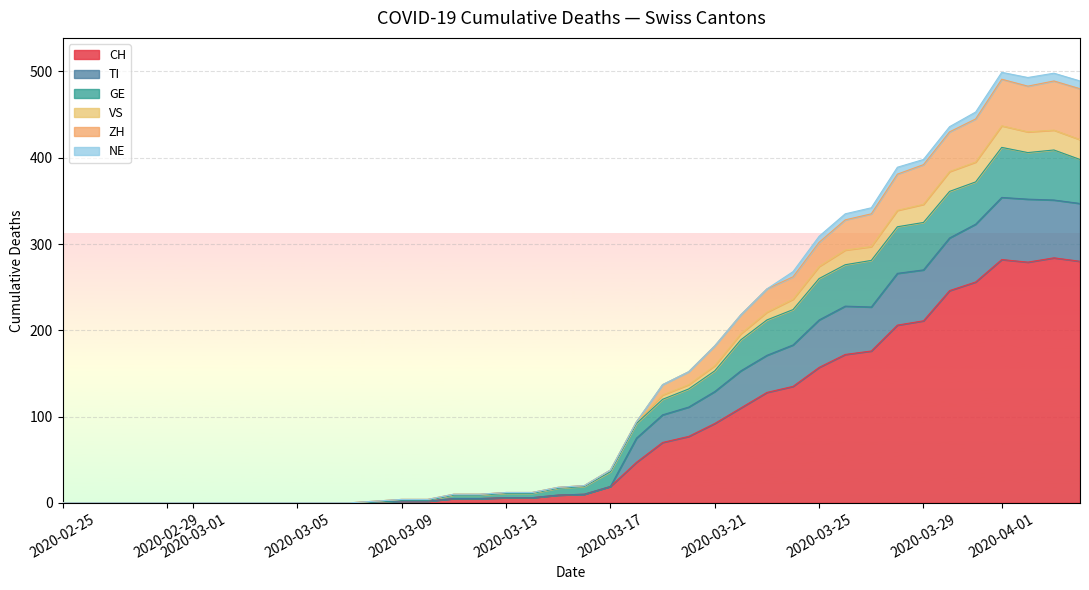

What is the maximum value for CH?

284